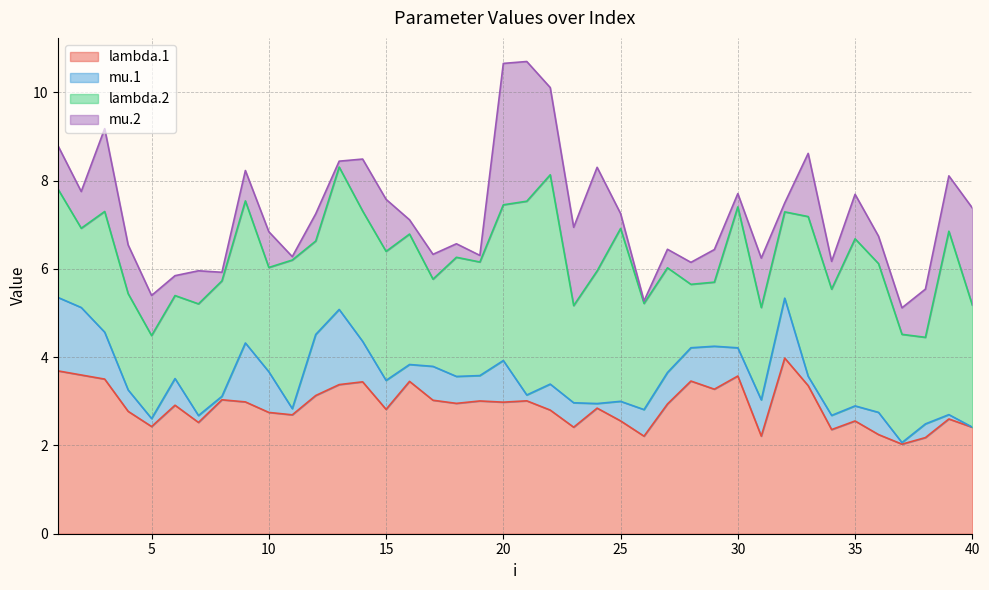

Reading right to left, list all the values displayed in this chart.

lambda.1: 40=2.4	39=2.6	38=2.2	37=2.0	36=2.2	35=2.6	34=2.4	33=3.4	32=4.0	31=2.2	30=3.6	29=3.3	28=3.5	27=2.9	26=2.2	25=2.6	24=2.8	23=2.4	22=2.8	21=3.0	20=3.0	19=3.0	18=3.0	17=3.0	16=3.5	15=2.8	14=3.4	13=3.4	12=3.1	11=2.7	10=2.7	9=3.0	8=3.0	7=2.5	6=2.9	5=2.4	4=2.8	3=3.5	2=3.6	1=3.7
mu.1: 40=0.0	39=0.1	38=0.3	37=0.0	36=0.5	35=0.3	34=0.3	33=0.2	32=1.4	31=0.8	30=0.6	29=1.0	28=0.8	27=0.7	26=0.6	25=0.4	24=0.1	23=0.6	22=0.6	21=0.1	20=0.9	19=0.6	18=0.6	17=0.8	16=0.4	15=0.7	14=0.9	13=1.7	12=1.4	11=0.1	10=0.9	9=1.3	8=0.1	7=0.2	6=0.6	5=0.2	4=0.5	3=1.1	2=1.5	1=1.7
lambda.2: 40=2.8	39=4.2	38=2.0	37=2.5	36=3.4	35=3.8	34=2.9	33=3.6	32=2.0	31=2.1	30=3.2	29=1.5	28=1.4	27=2.4	26=2.4	25=3.9	24=3.0	23=2.2	22=4.7	21=4.4	20=3.5	19=2.6	18=2.7	17=2.0	16=3.0	15=2.9	14=3.0	13=3.2	12=2.1	11=3.4	10=2.4	9=3.2	8=2.6	7=2.5	6=1.9	5=1.9	4=2.2	3=2.7	2=1.8	1=2.5
mu.2: 40=2.2	39=1.3	38=1.1	37=0.6	36=0.6	35=1.0	34=0.6	33=1.4	32=0.2	31=1.1	30=0.3	29=0.7	28=0.5	27=0.4	26=0.1	25=0.3	24=2.3	23=1.8	22=2.0	21=3.2	20=3.2	19=0.1	18=0.3	17=0.6	16=0.3	15=1.2	14=1.2	13=0.1	12=0.6	11=0.1	10=0.8	9=0.7	8=0.2	7=0.7	6=0.5	5=0.9	4=1.1	3=1.9	2=0.8	1=1.0